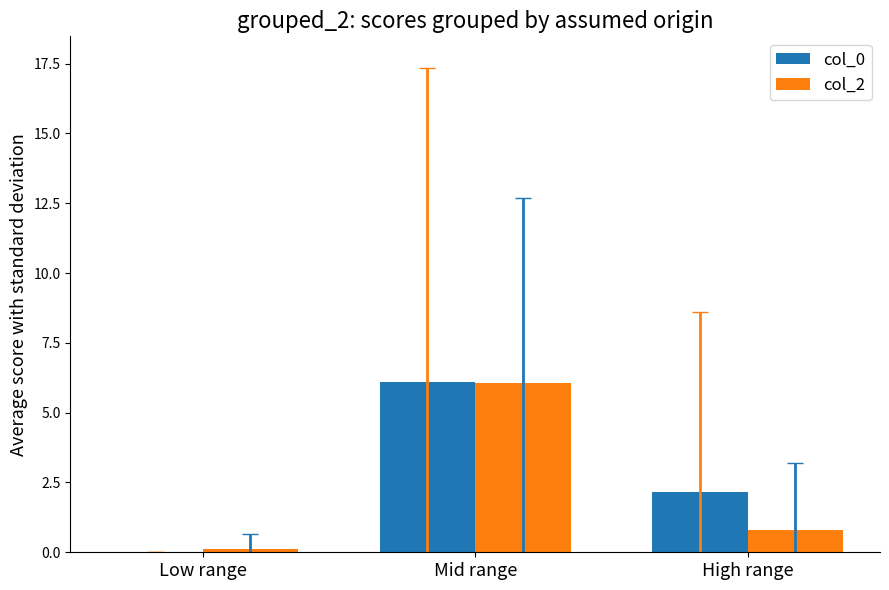

Which category has the highest value in the col_0 series?

Mid range